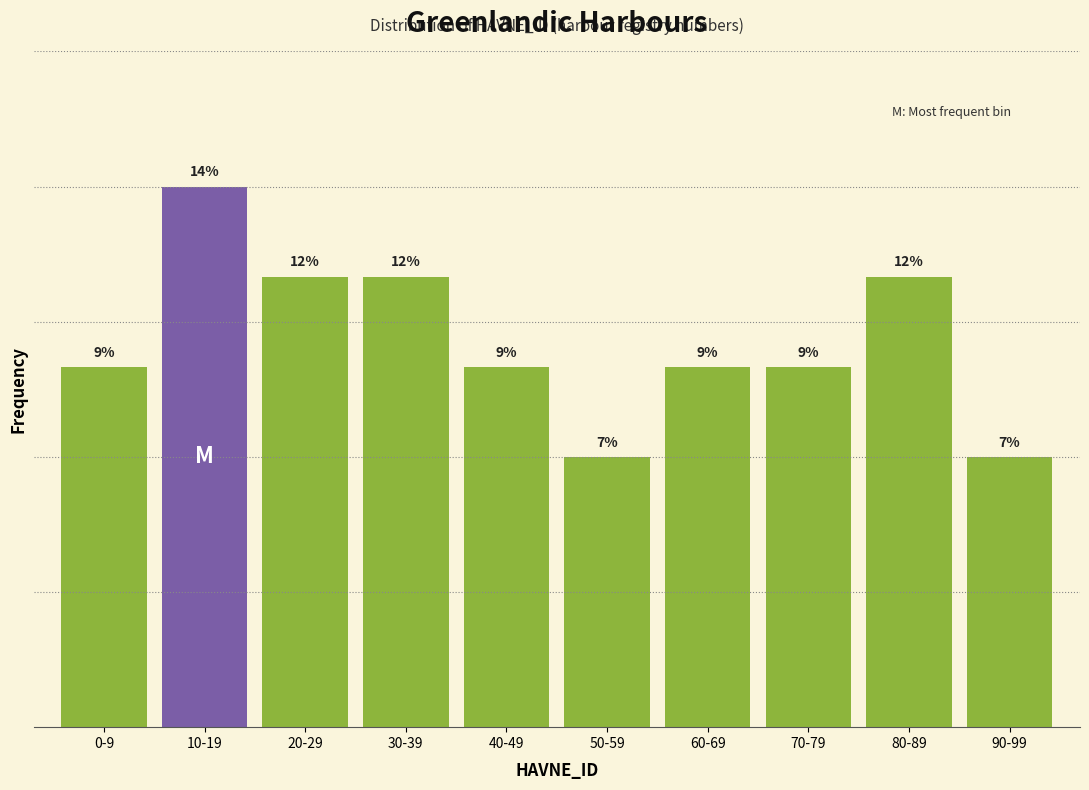

Are the bars horizontal?

No